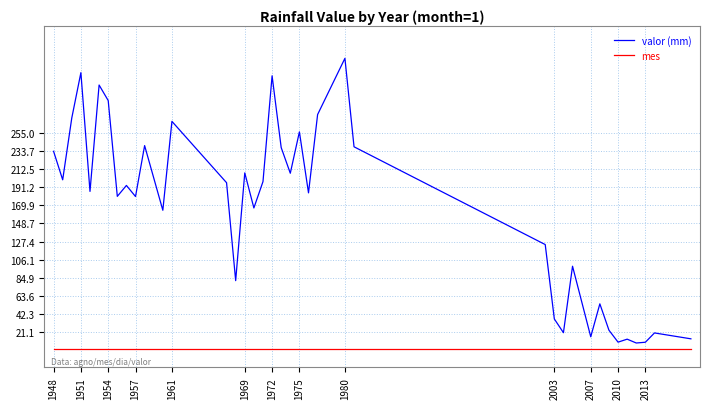

Which series has the largest range (max minus min)?

valor (mm)